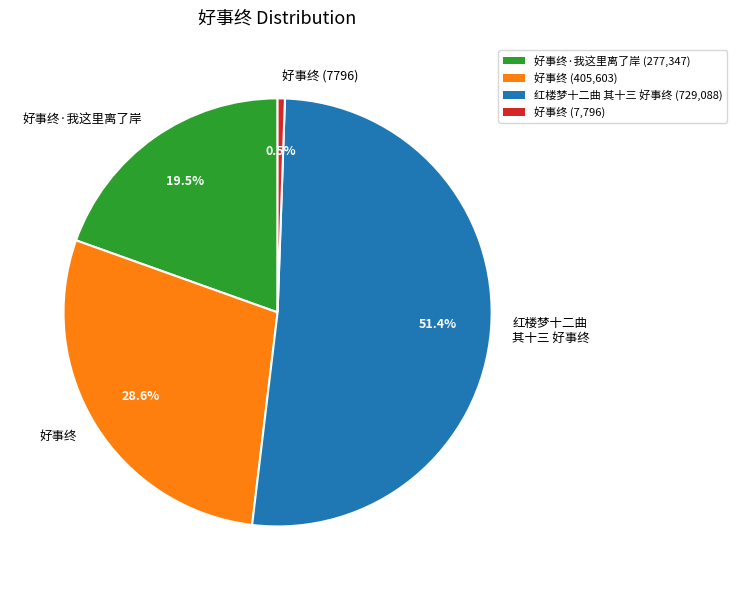

Rank the categories by value from lowest to highest.

好事终 (7796), 好事终·我这里离了岸, 好事终, 红楼梦十二曲 其十三 好事终